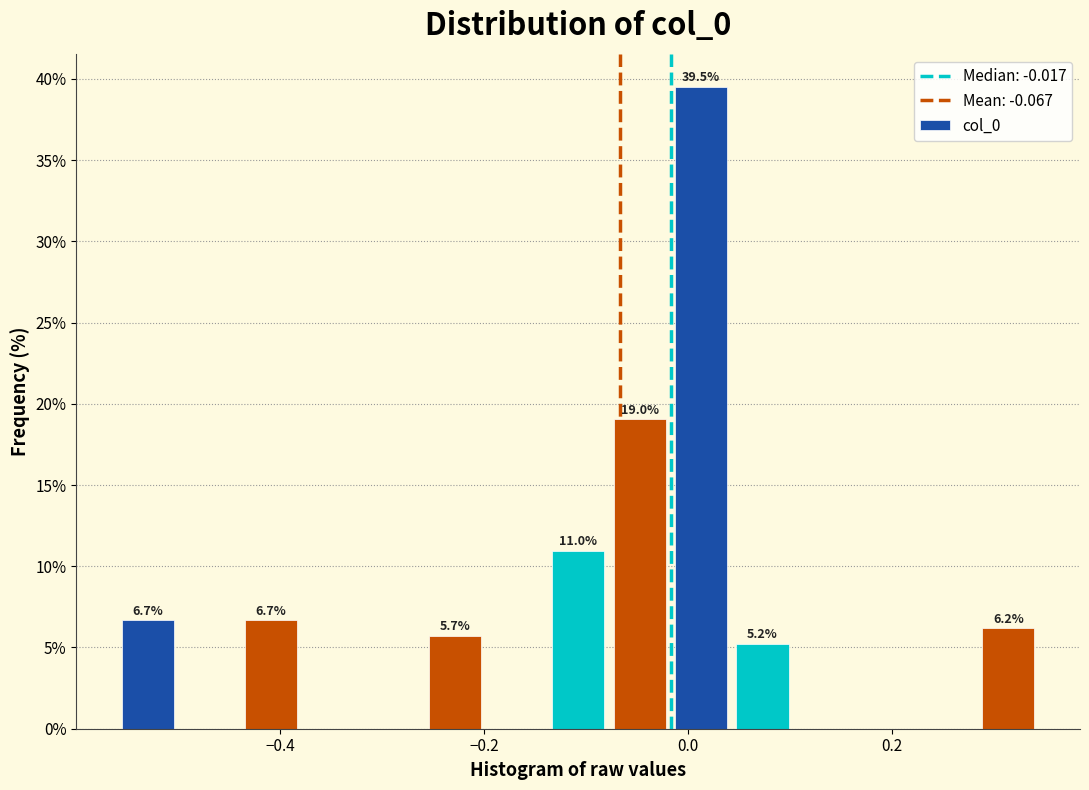

Read against the x-axis, roughly where is the centre of the tallest bar?

0.02